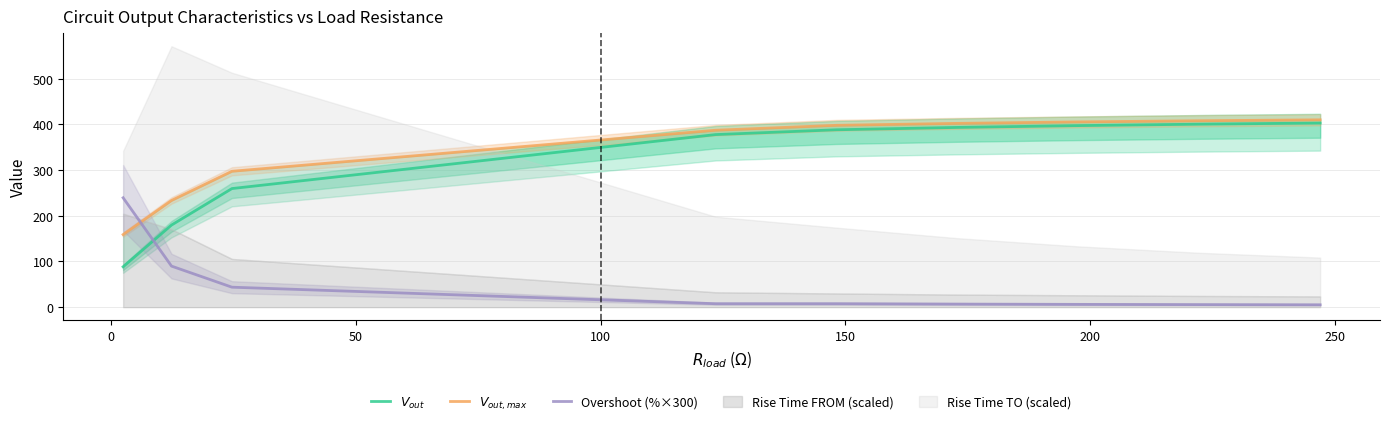

Reading left to right, what are all the values shown in this chart?

$V_{out}$: 88.3	179.6	259.6	377.7	388.2	393.4	397.3	400.5	403.0
$V_{out,max}$: 158.8	233.5	297.4	387.2	398.0	402.2	405.4	408.0	410.0
Overshoot (%×300): 239.4	89.9	43.7	7.5	7.5	6.7	6.1	5.6	5.2